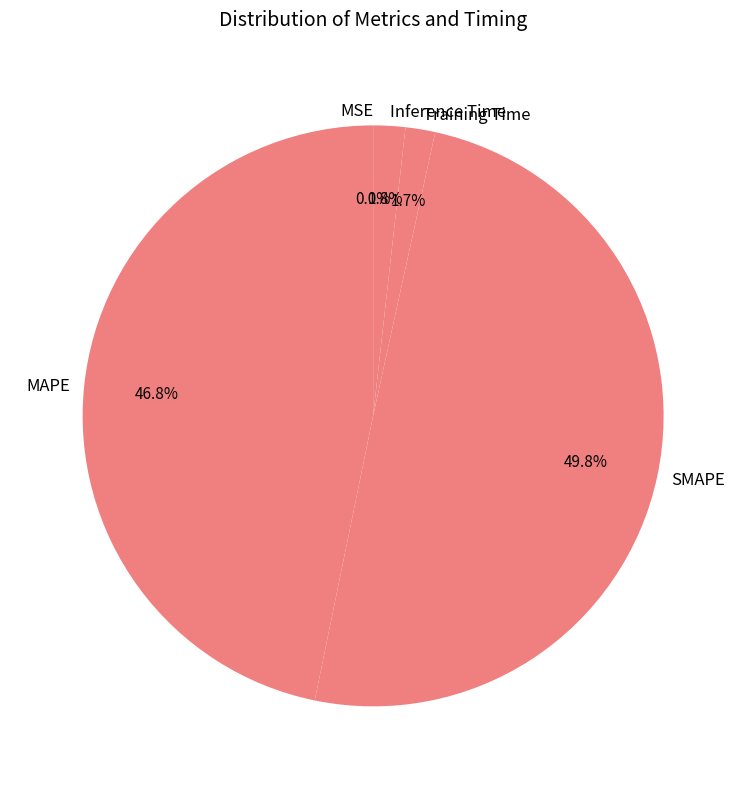

Which slice is the largest?

SMAPE